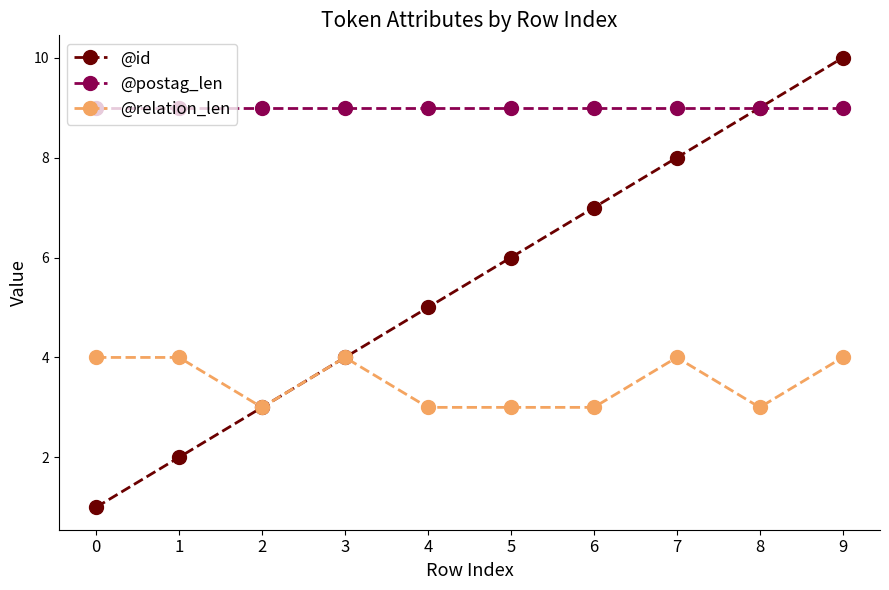

Rank the series at 4 from lowest to highest value.

@relation_len, @id, @postag_len